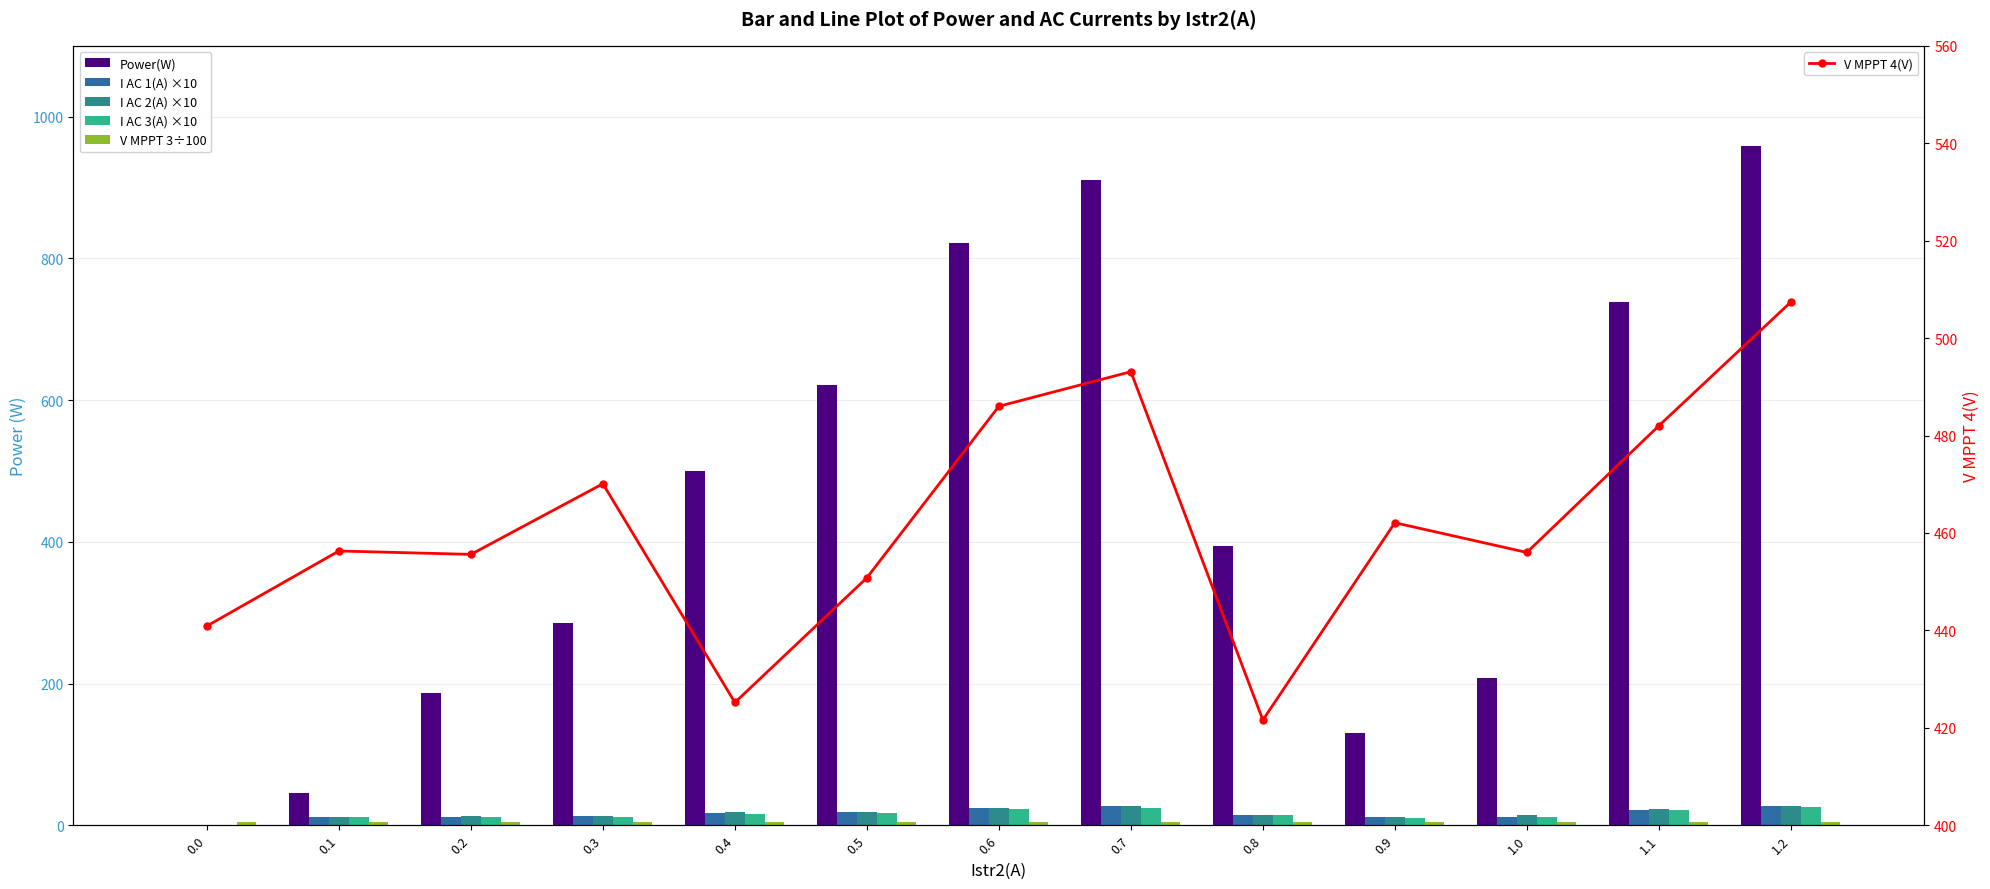

What is the approximate value of V MPPT 3÷100 at 0.2?

4.9